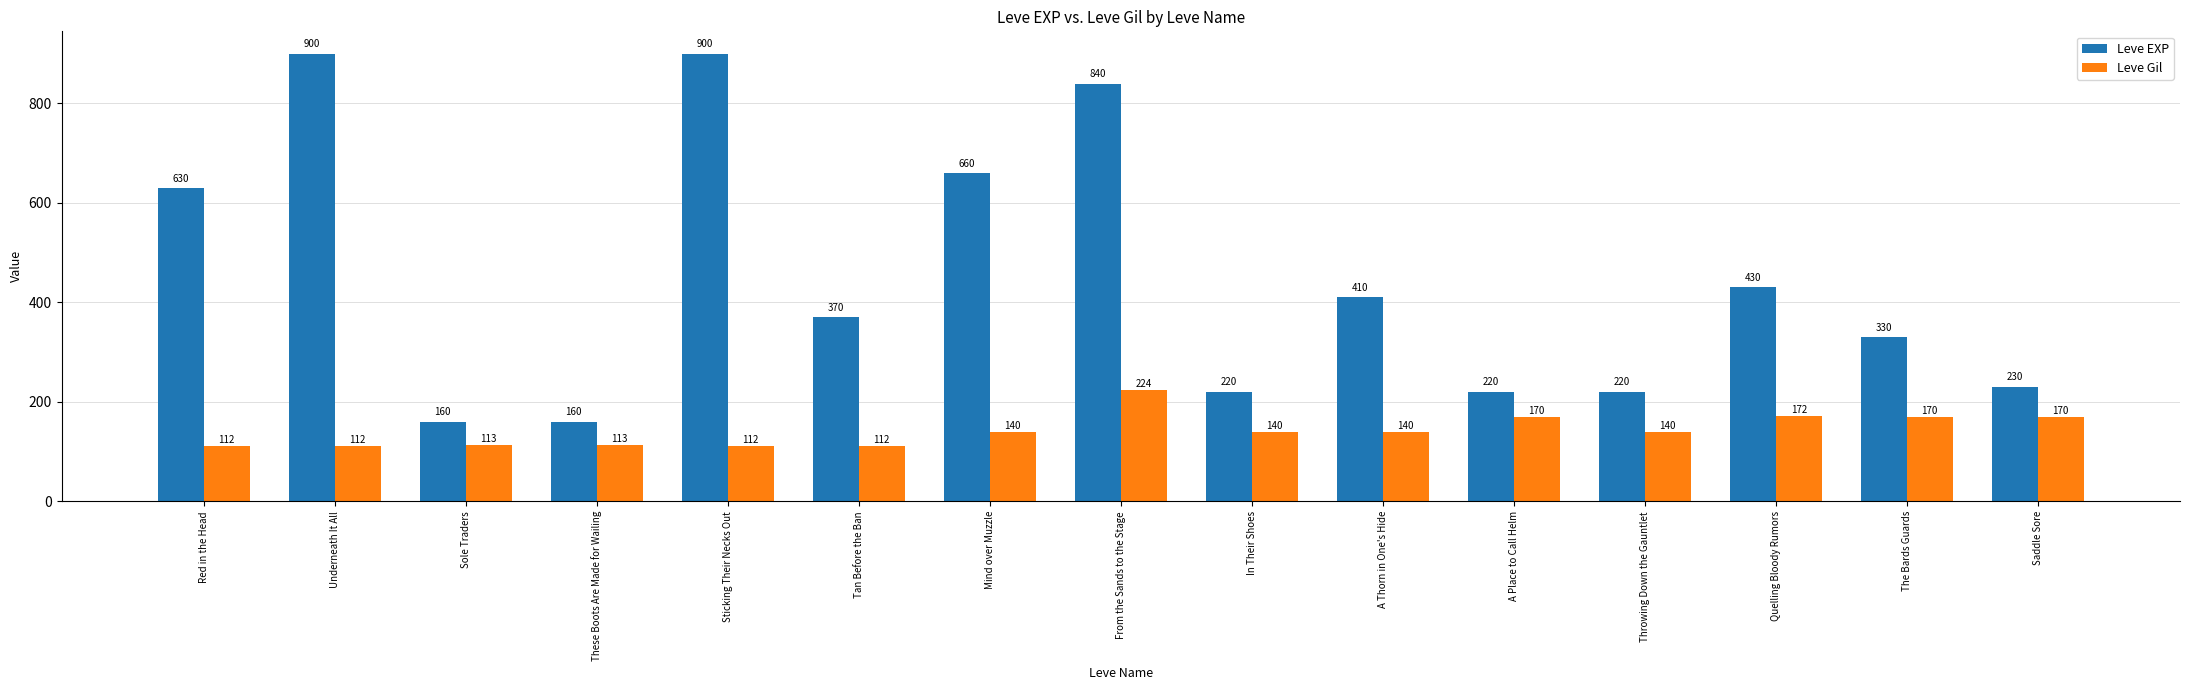

Are the bars grouped side by side (vs. stacked)?

Yes